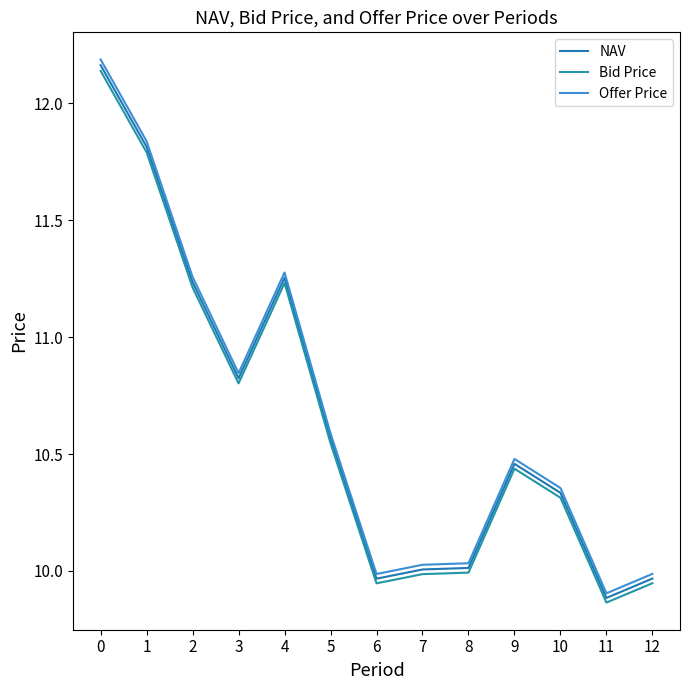

Is this an area chart (filled region under the line)?

No